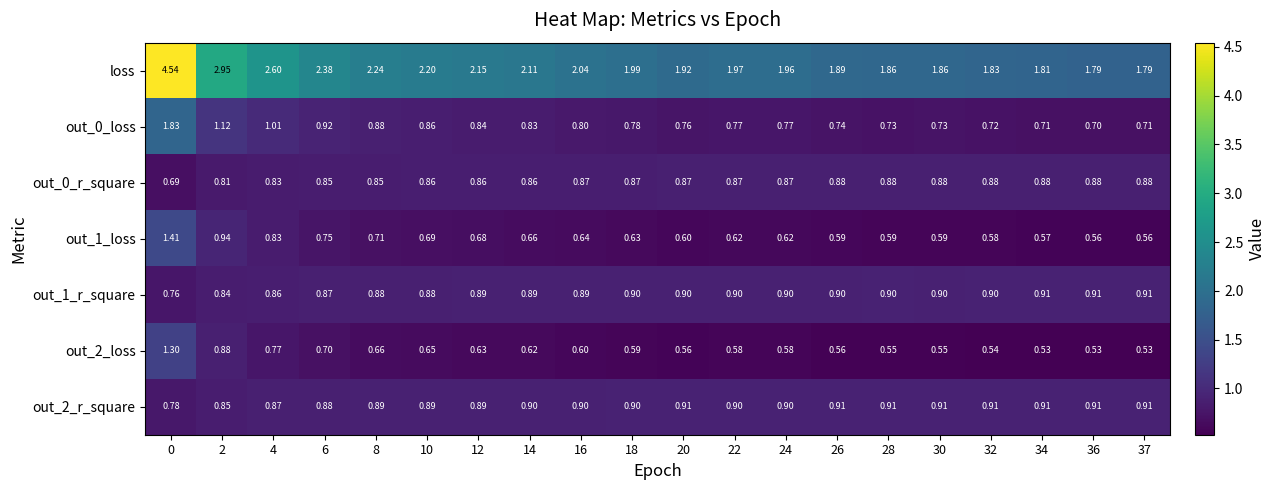

Which series has the largest total across all categories?

loss